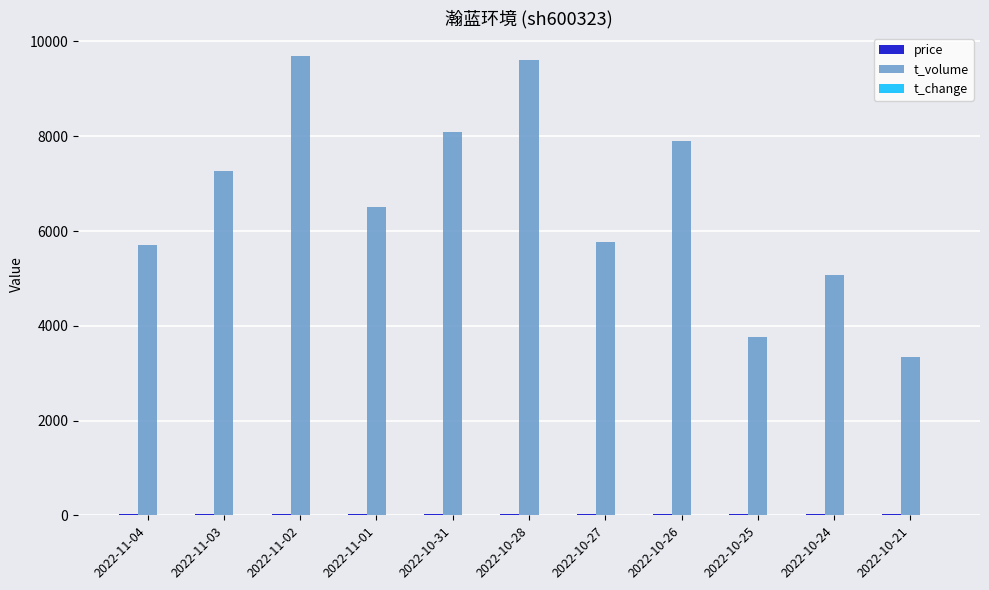

What is the greatest value displayed?

9696.0